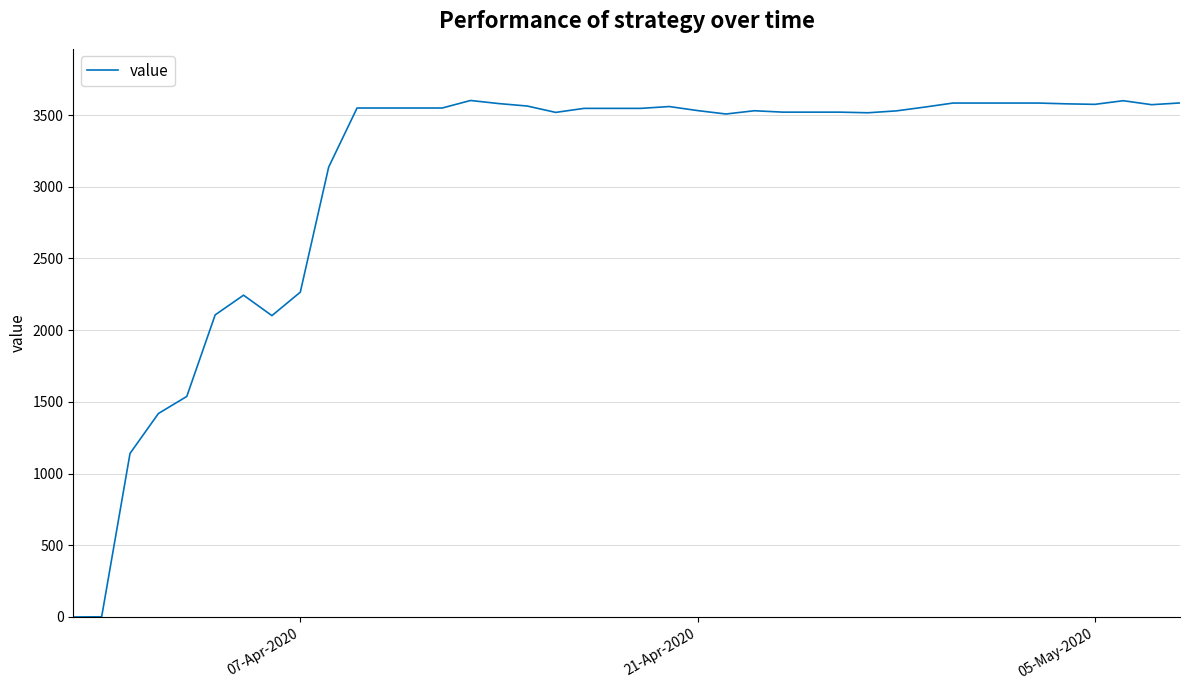

What is the maximum value shown in the chart?

3601.6